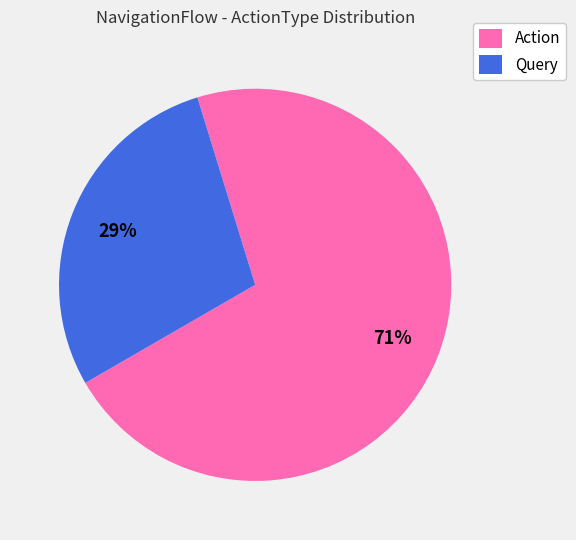

To the nearest percent, what is the average slice percentage?

50%